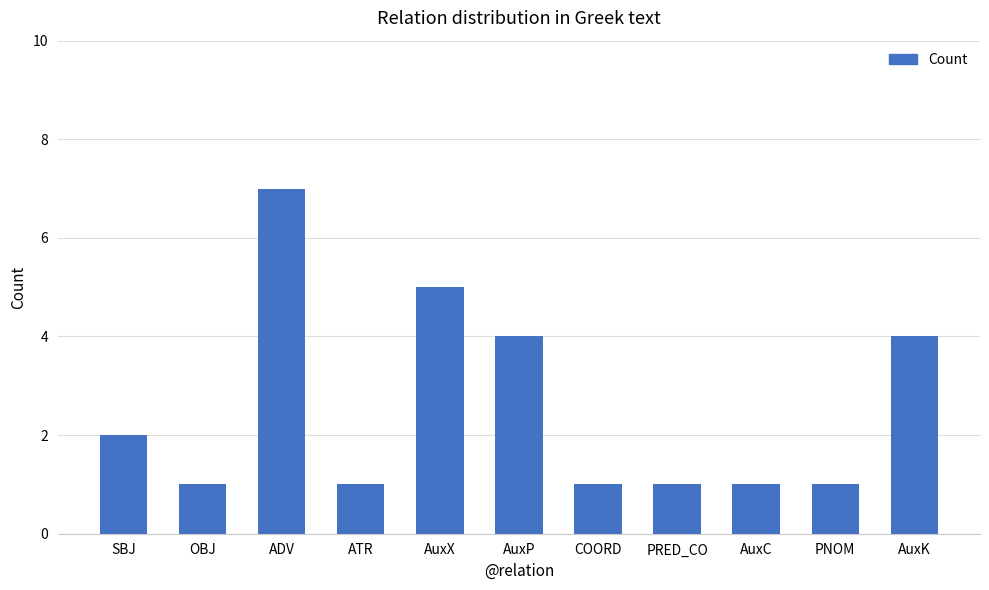

True or false: the data shows 2 at SBJ.

True